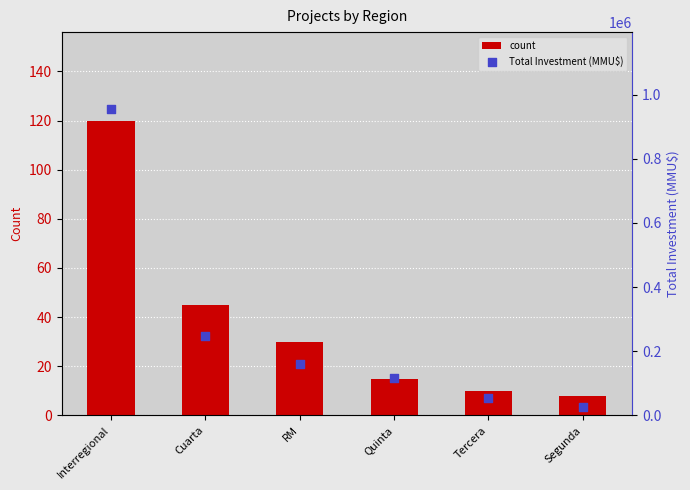

Which series contains the highest Y value?

Total Investment (MMU$)